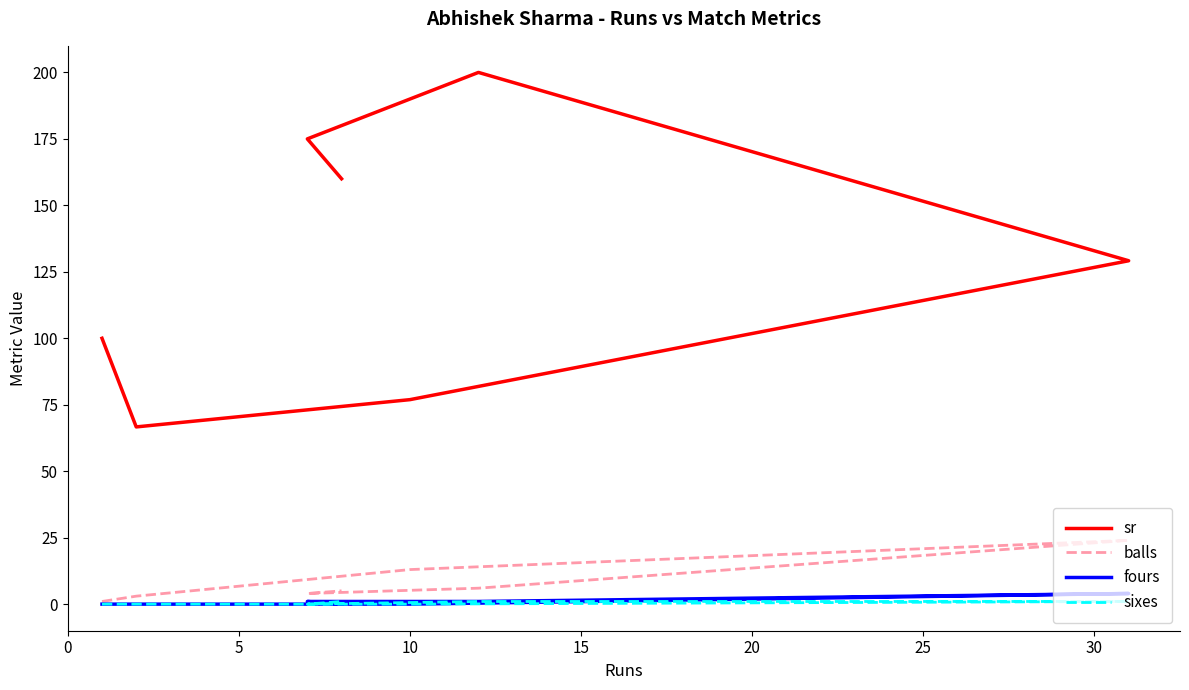

What is the difference between the sr values at 0 and 5?

33.3